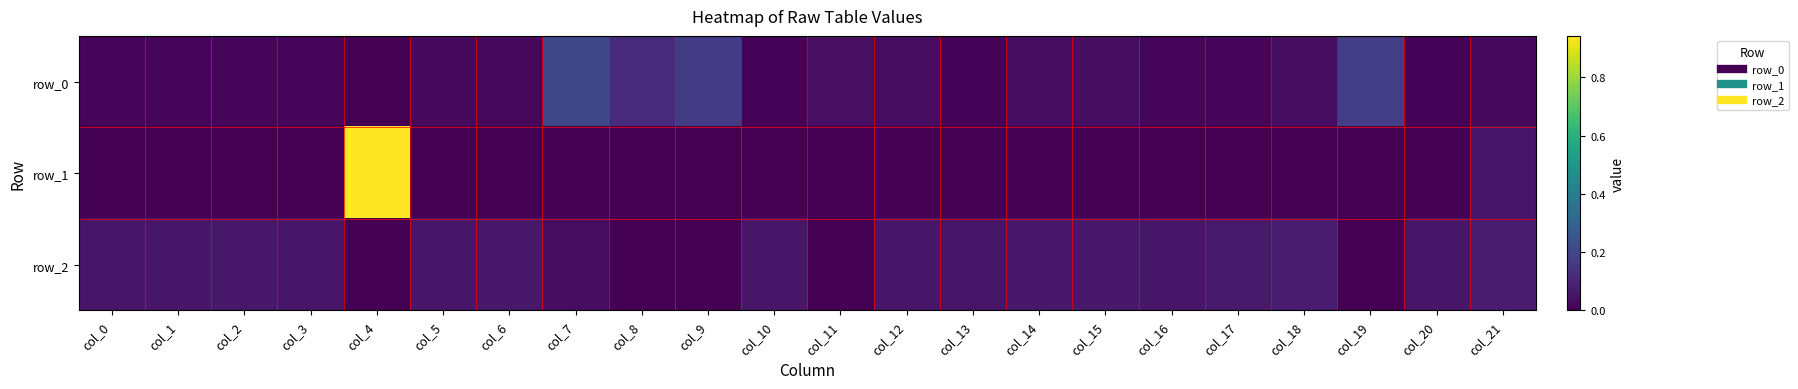

What is the spread (max minus min) of values at col_7?

0.2